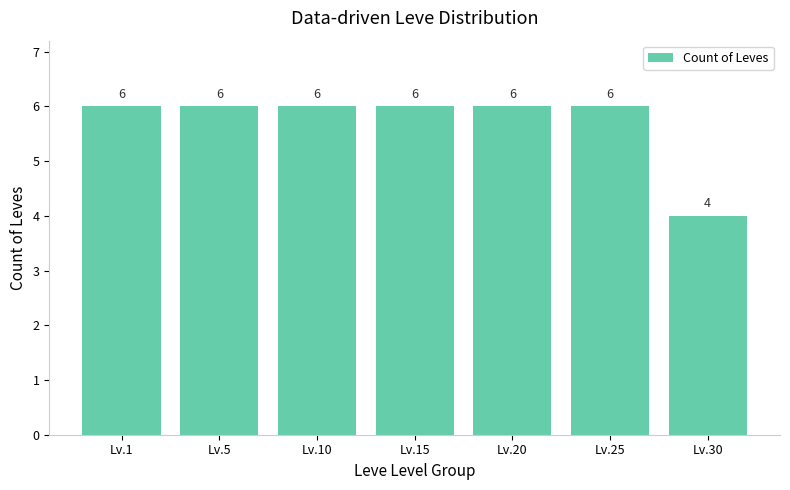

What is the sum of all values?

40